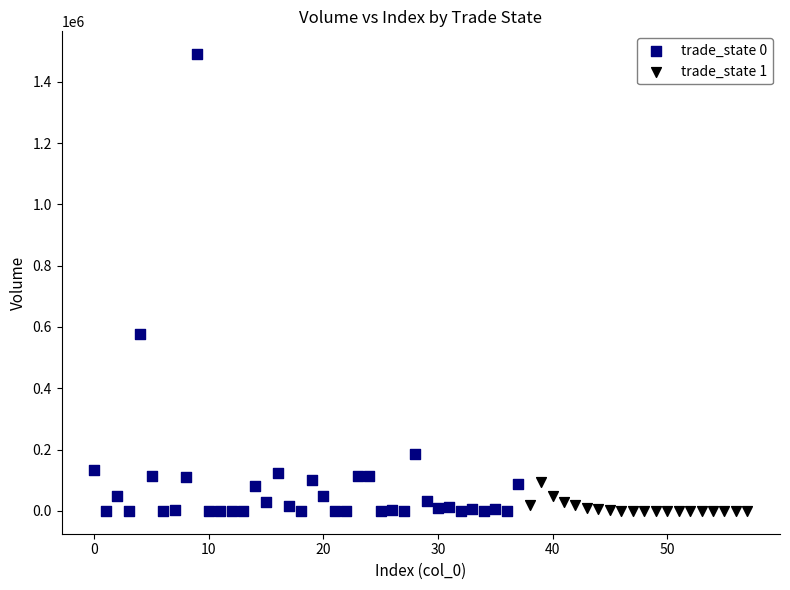

Which series reaches the maximum Y coordinate?

trade_state 0